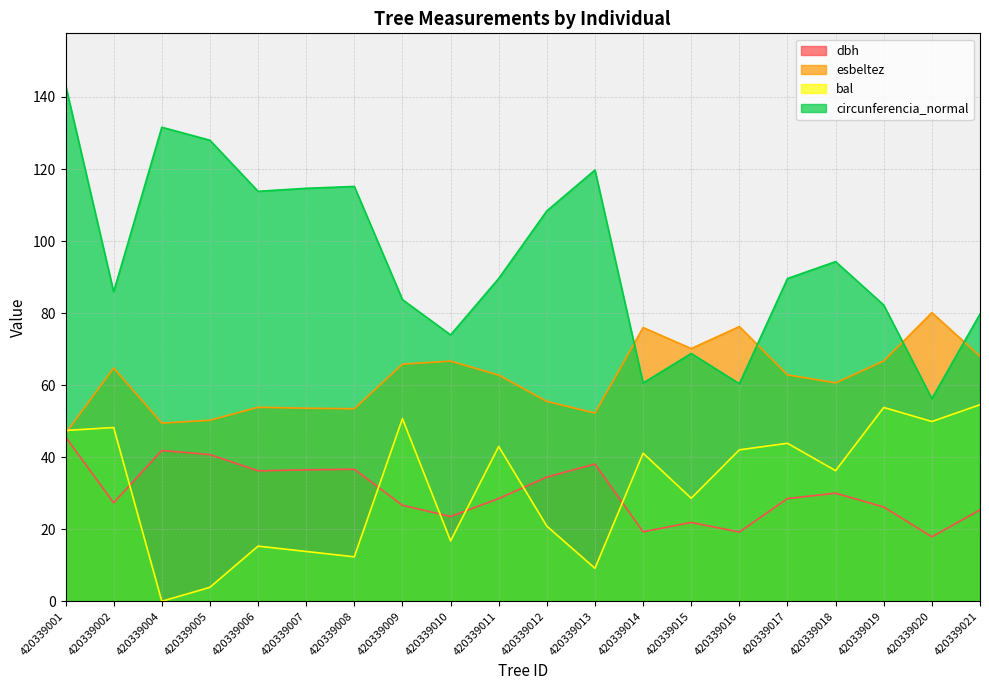

Is it true that esbeltez equals 76.3 at 420339016?

True